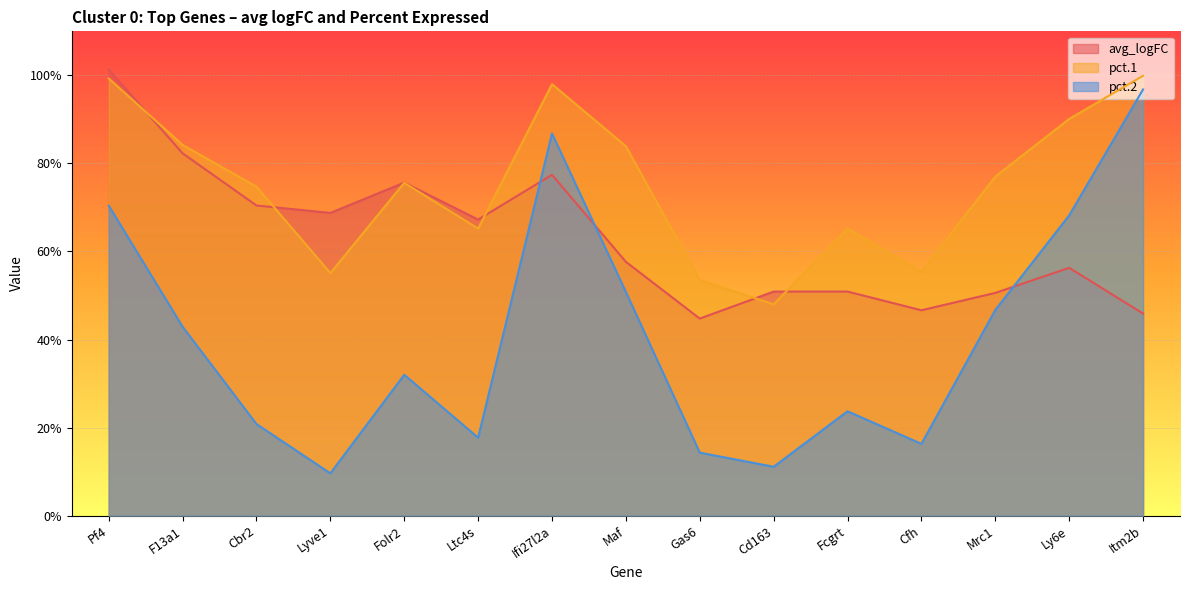

At Fcgrt, list the series in order from largest to smallest.

pct.1, avg_logFC, pct.2